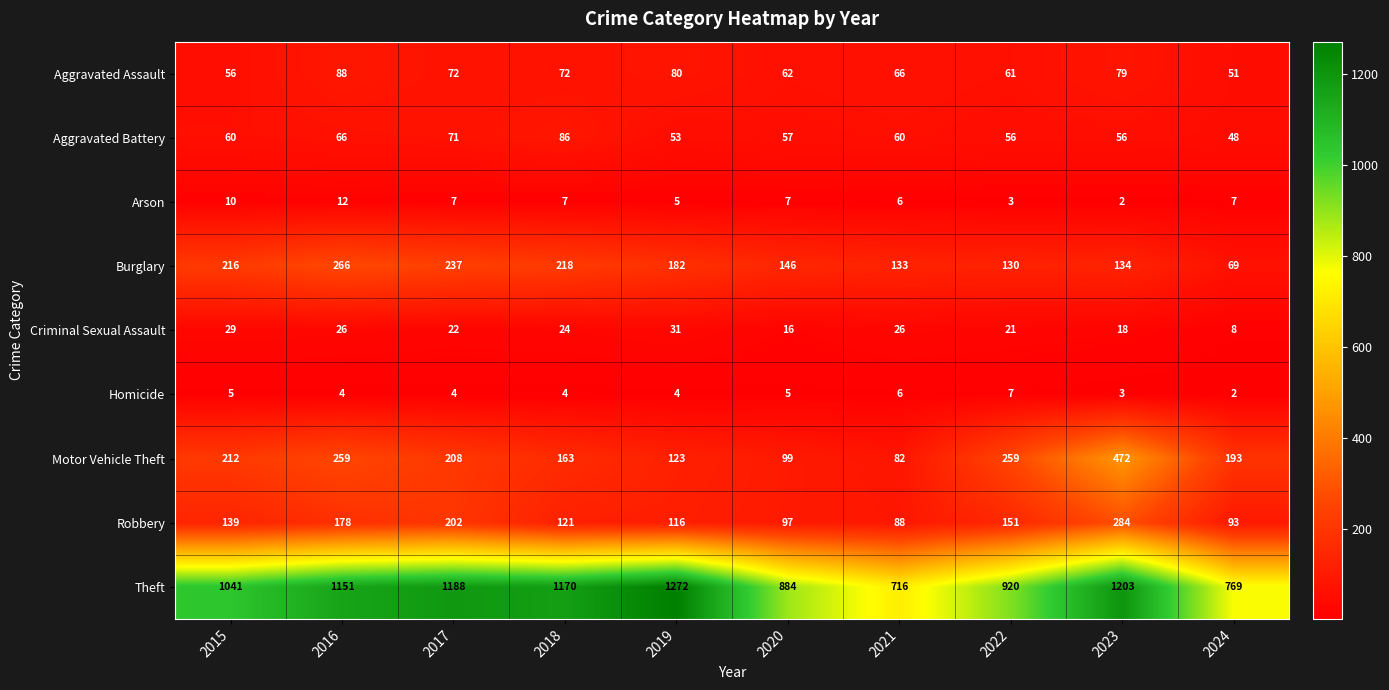

What is the sum of the Burglary values at 2018 and 2022?

348